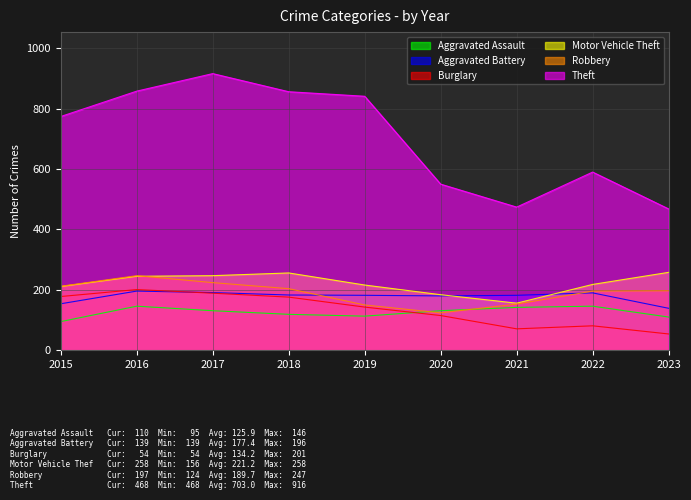

Rank the categories by Theft value from lowest to highest.

2023, 2021, 2020, 2022, 2015, 2019, 2018, 2016, 2017